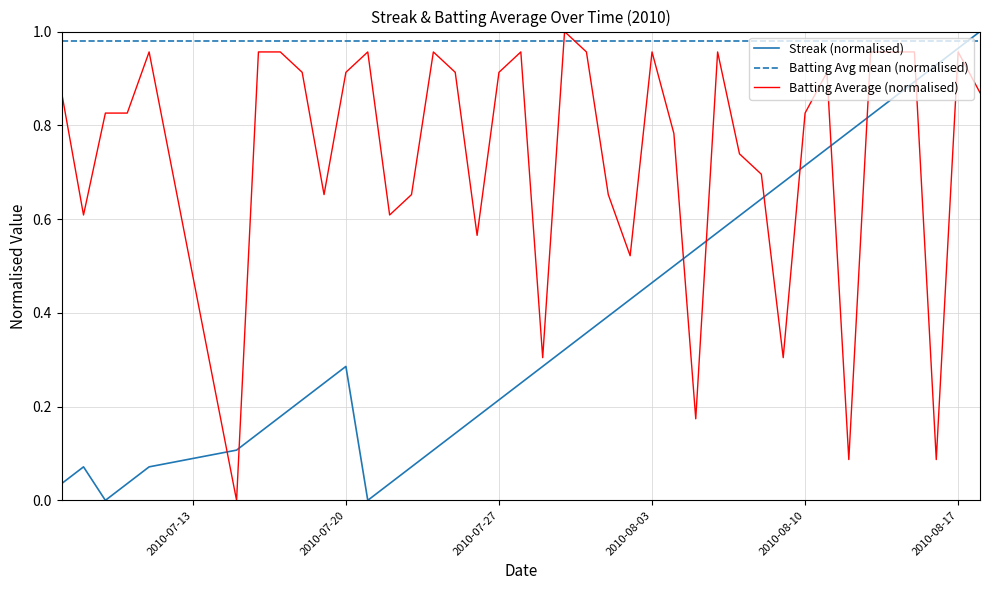

Which series has the largest total across all categories?

Batting Avg mean (normalised)